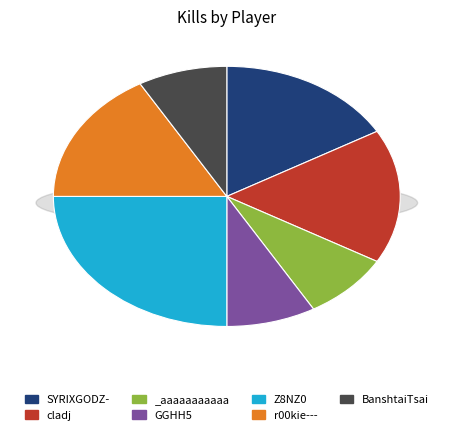

To the nearest percent, what portion does cladj represent?

17%